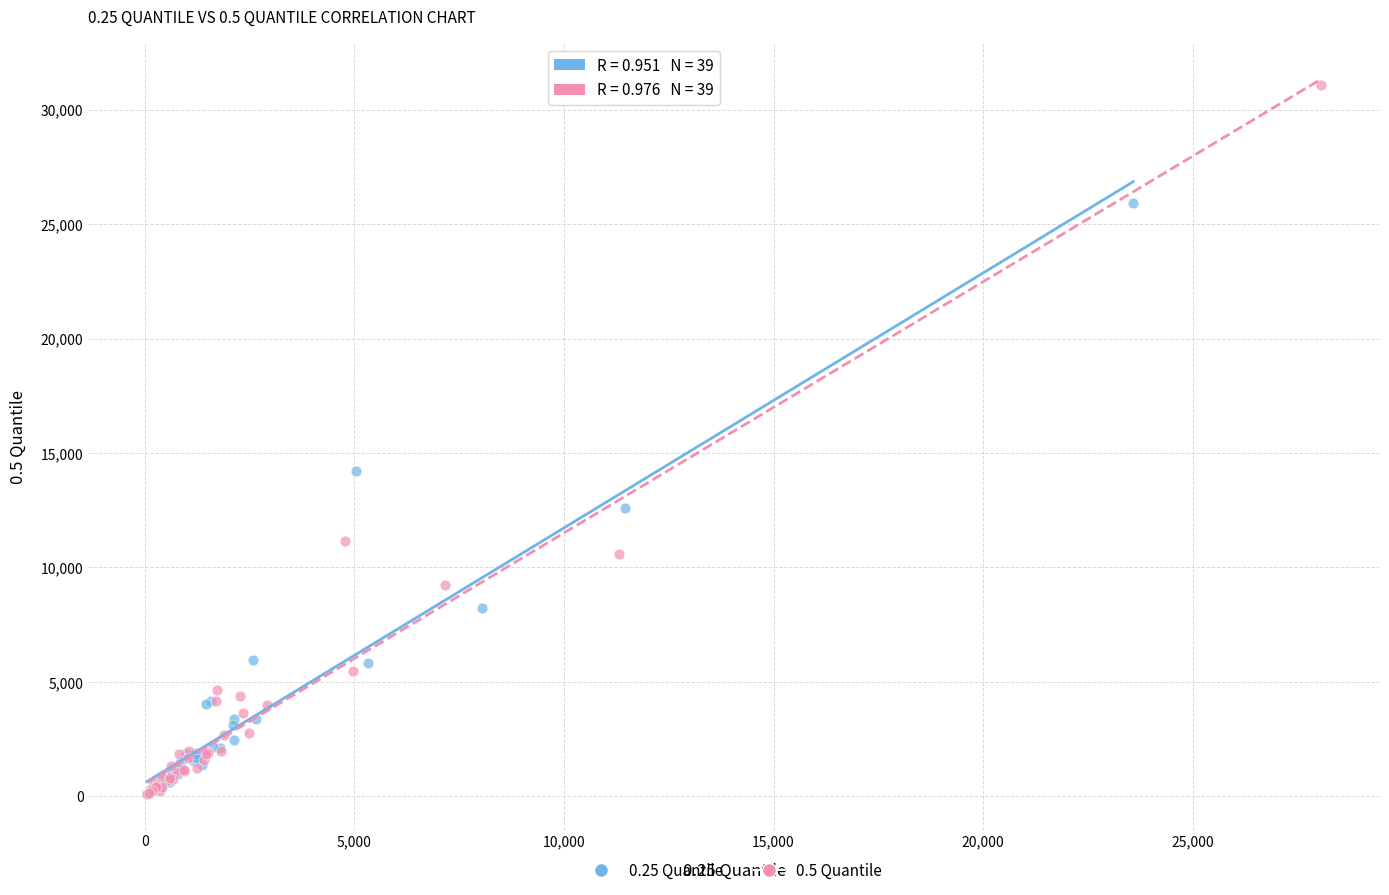

Which series reaches the maximum Y coordinate?

0.5 Quantile